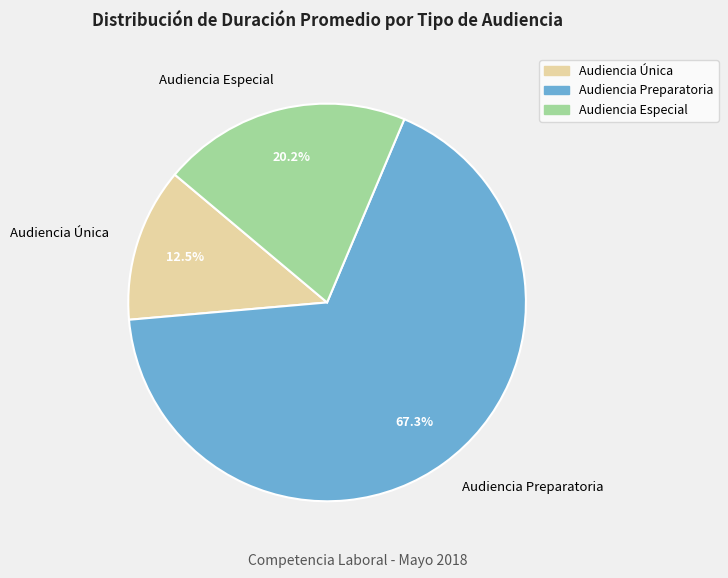

Count the number of slices in the pie.

3